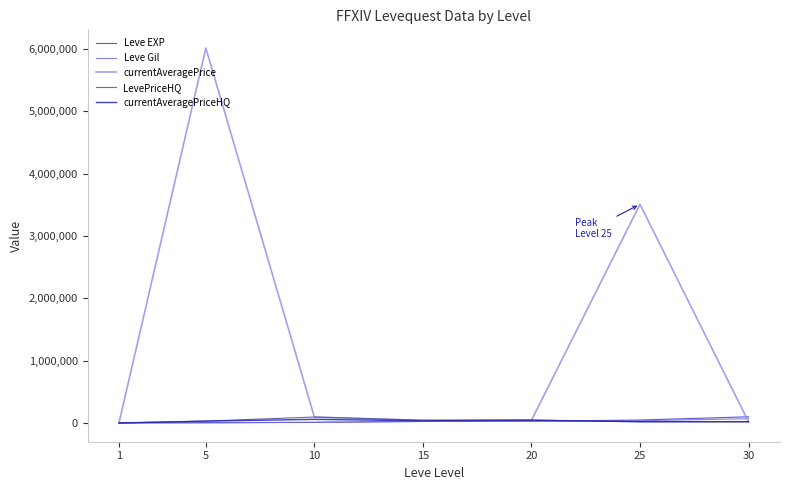

What is the total value across all series at 5?

6078870